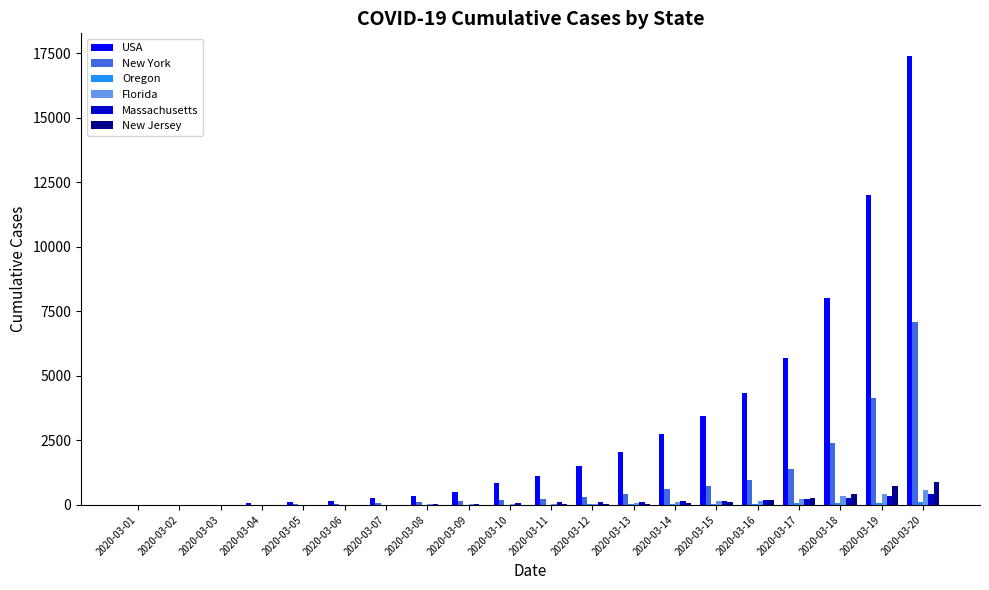

At which category is the sum across all series the highest?

2020-03-20